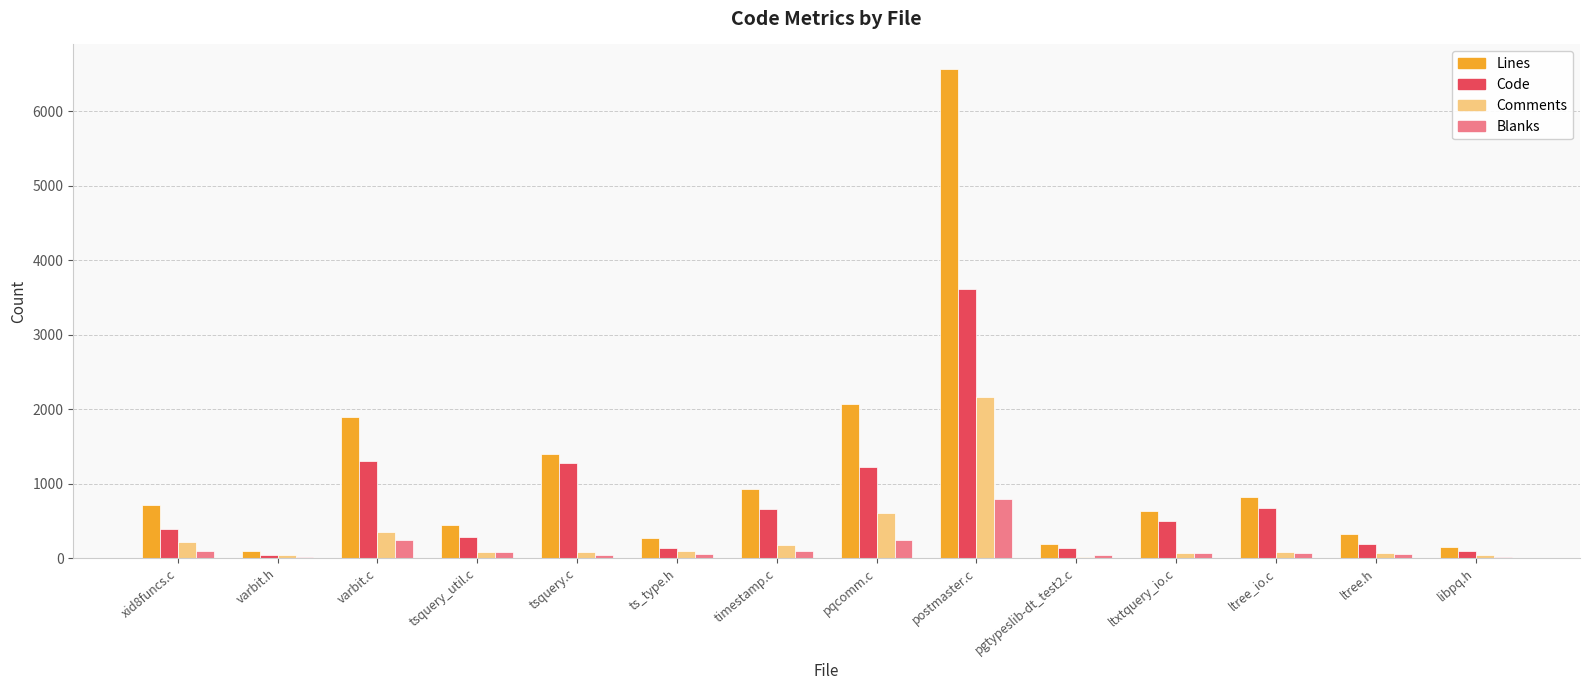

At which label does Blanks reach its peak?

postmaster.c